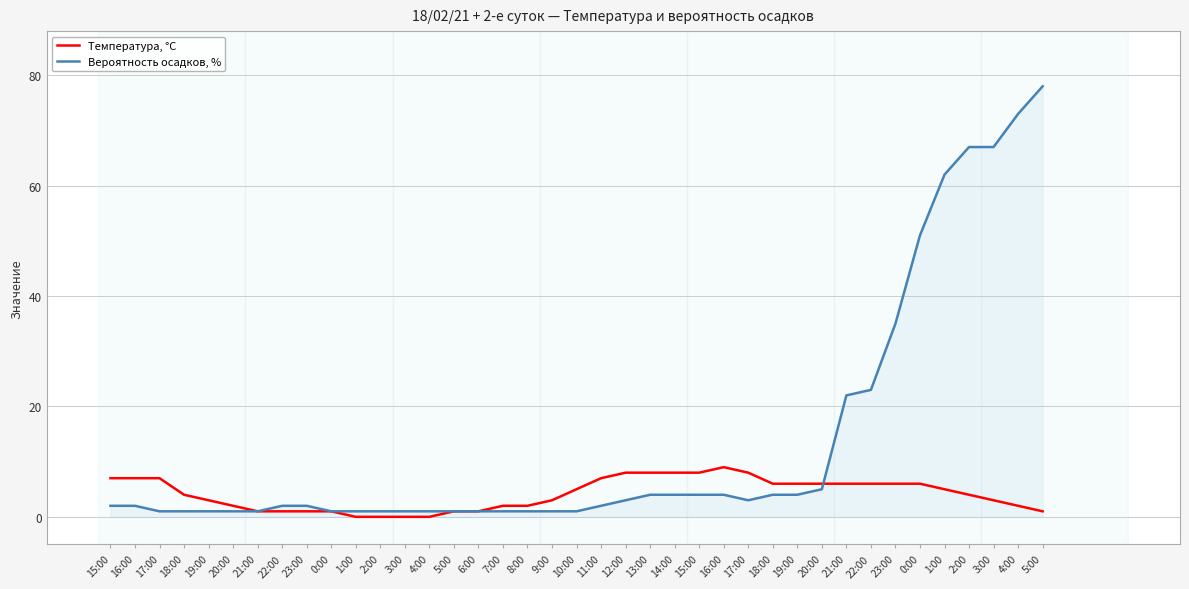

Is this an area chart (filled region under the line)?

No